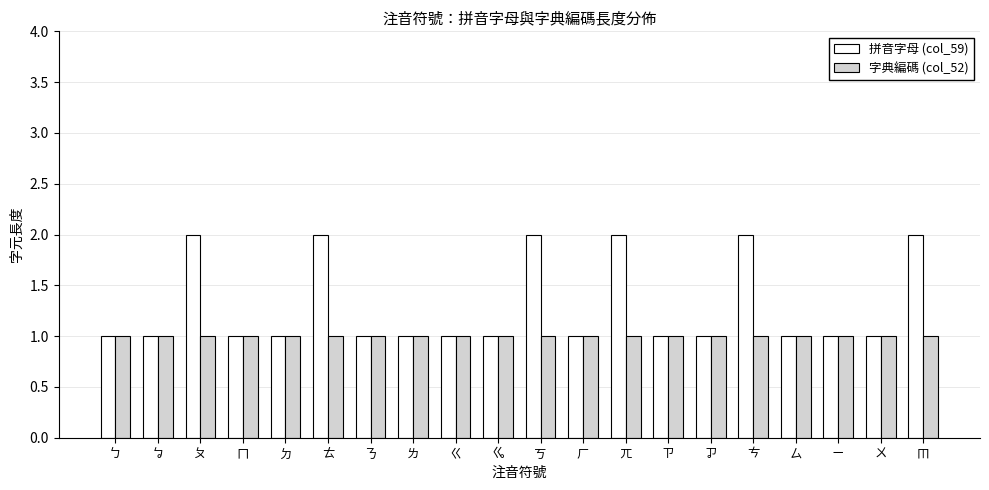

What is the total value across all series at ㆬ?

3